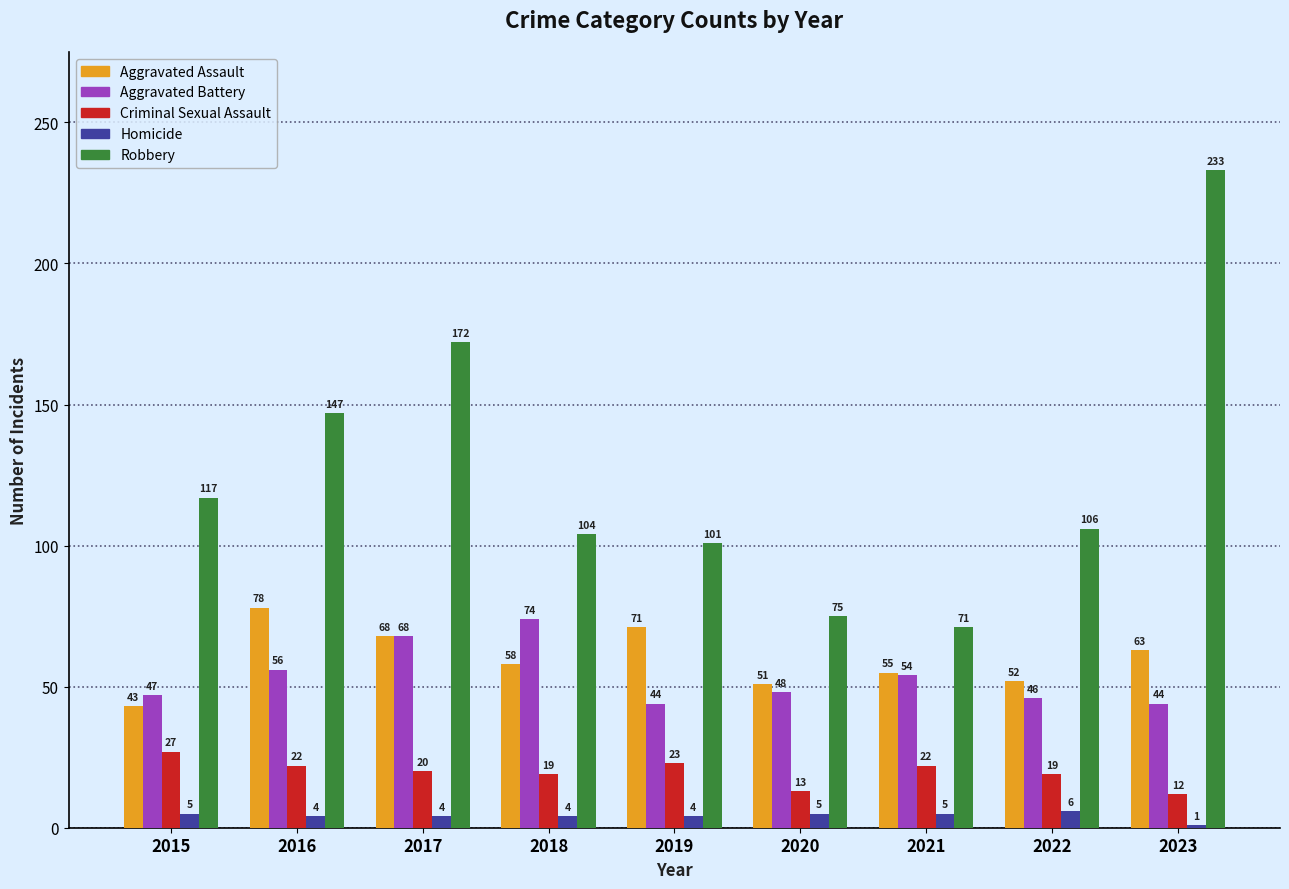

What is the sum of the Aggravated Assault values at 2023 and 2017?

131